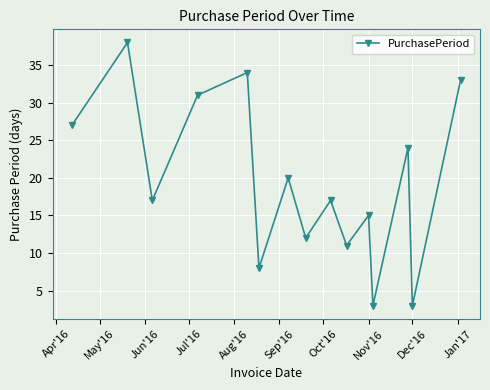

Is this an area chart (filled region under the line)?

No